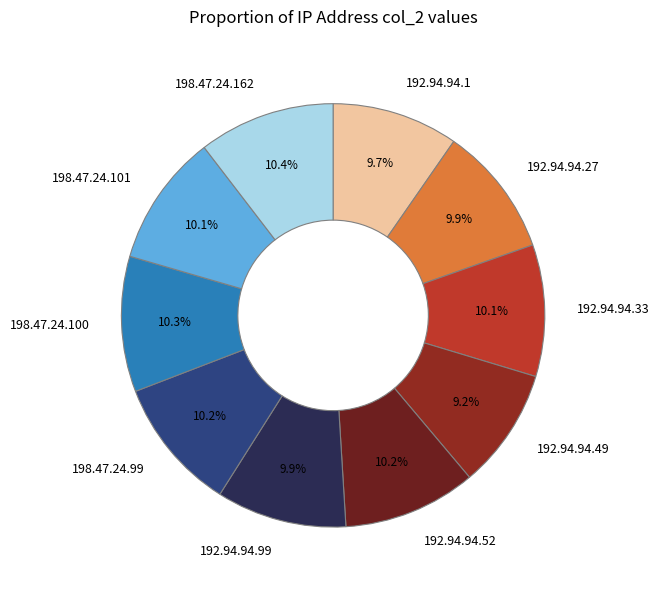

What portion of the pie excludes 198.47.24.99?

89.8%